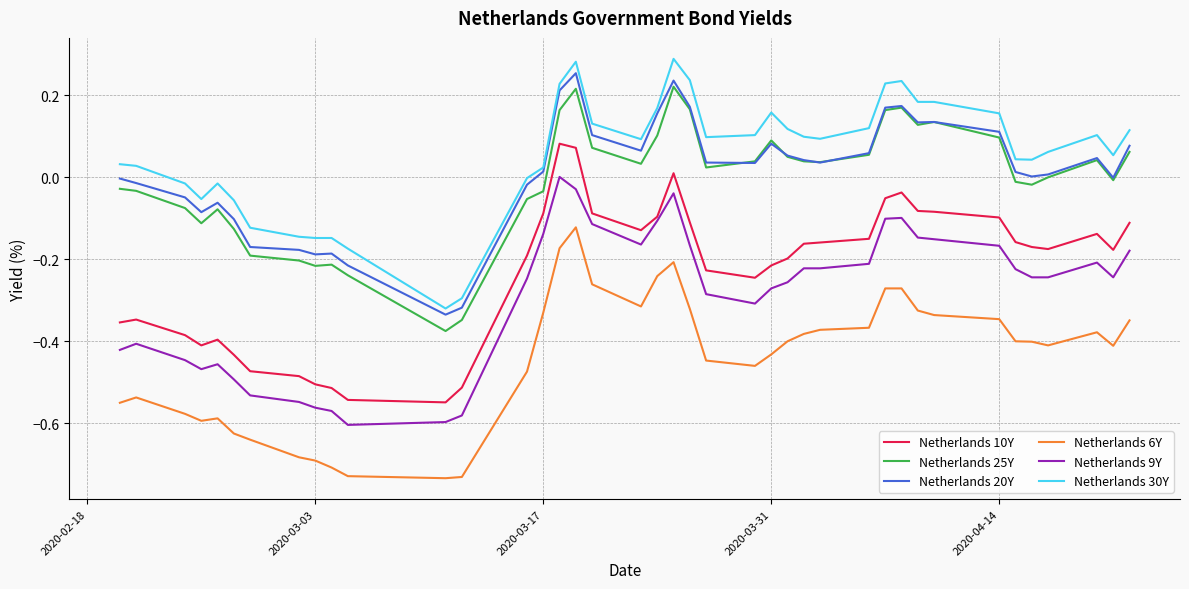

True or false: Netherlands 6Y and Netherlands 9Y cross at least once.

False